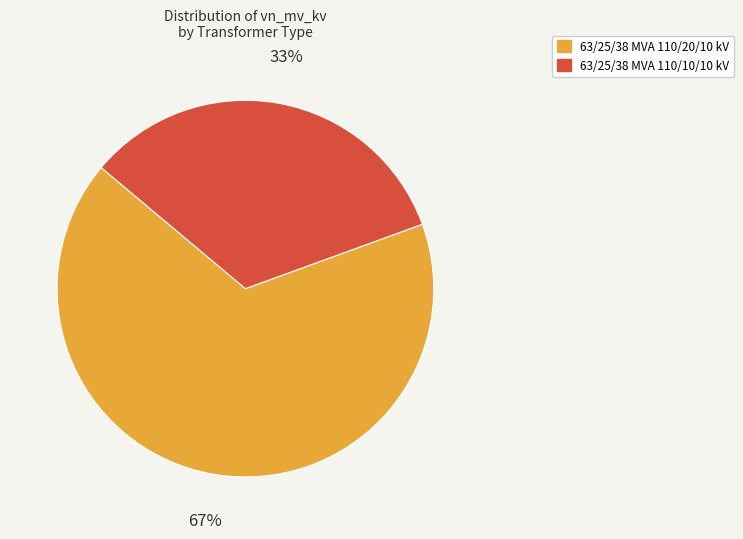

Which category accounts for the majority?

63/25/38 MVA 110/20/10 kV